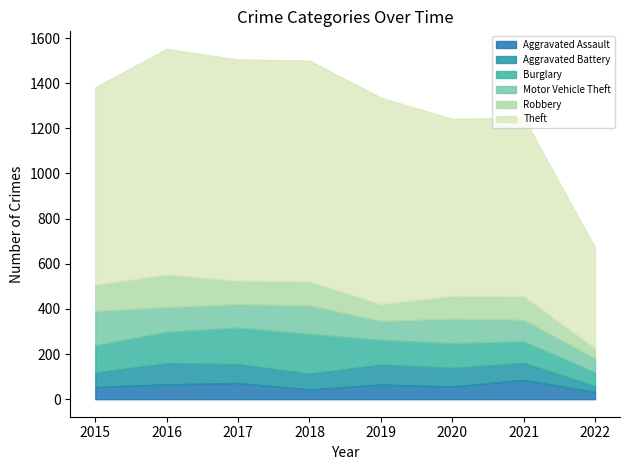

Where do Aggravated Battery and Aggravated Assault first cross each other?

2020 and 2021